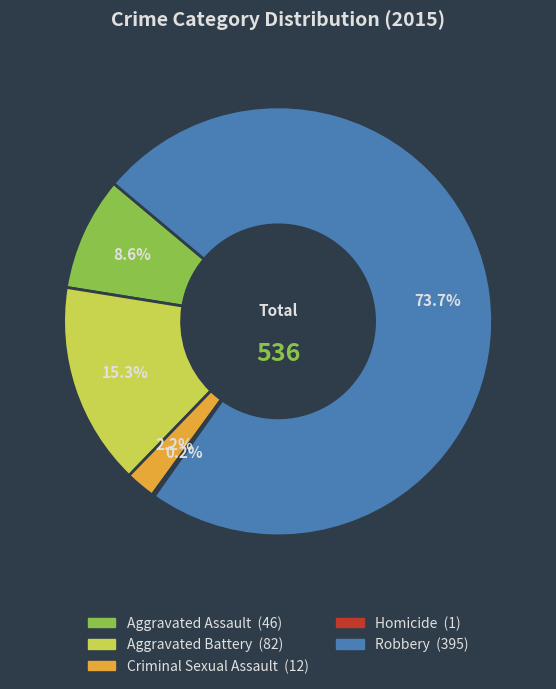

To the nearest percent, what percentage of the pie is Aggravated Battery?

15%